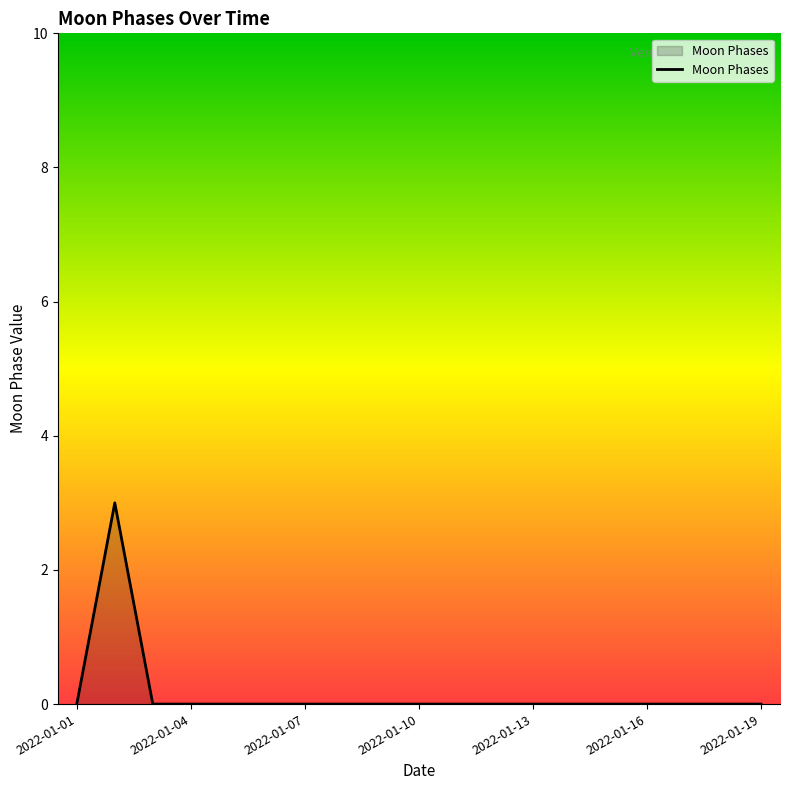

How many lines are shown in the chart?

1